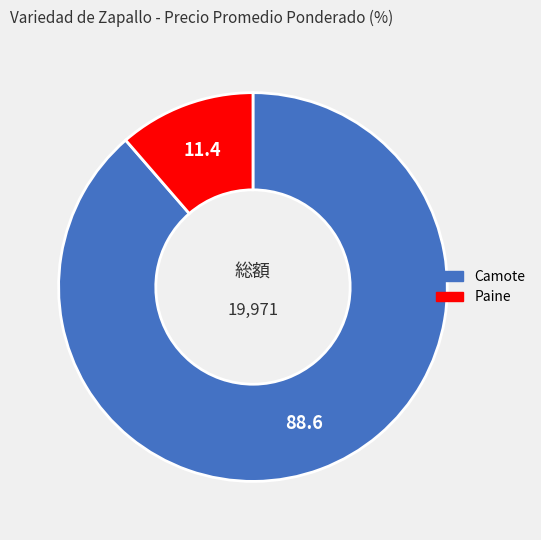

The Camote slice represents 89% of the pie. True or false?

True